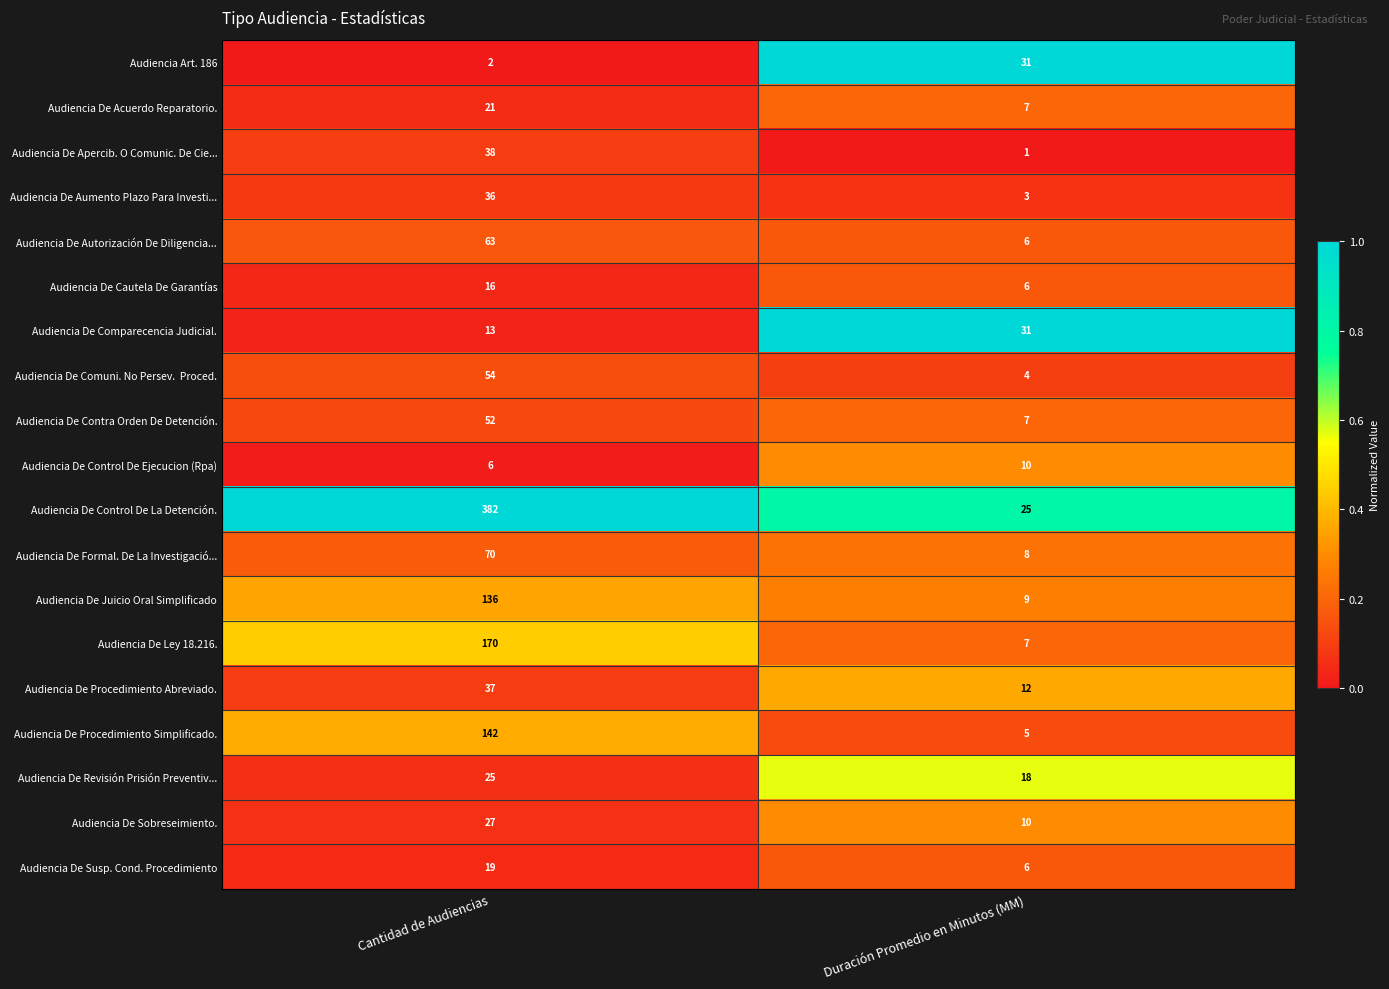

Which category has the lowest value across all series?

Duración Promedio en Minutos (MM)